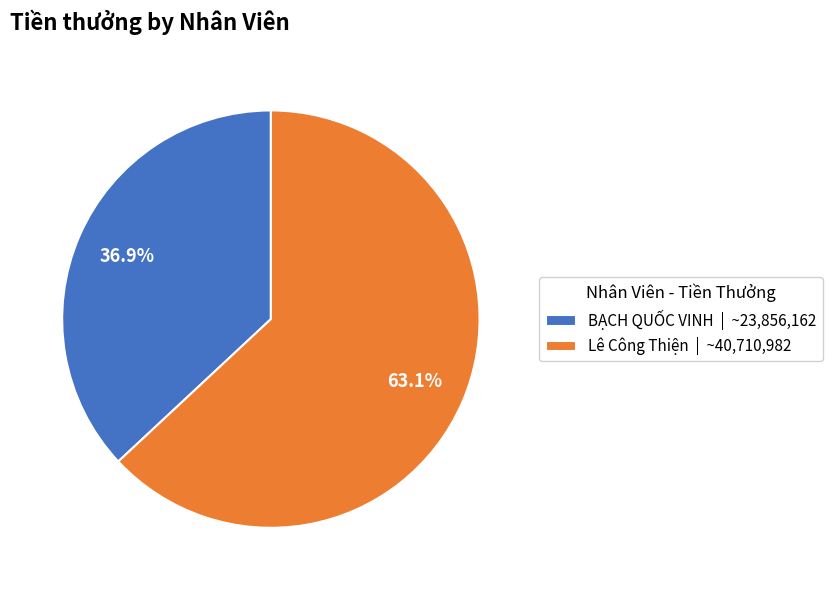

Is it true that Lê Công Thiện is 58% of the pie?

False